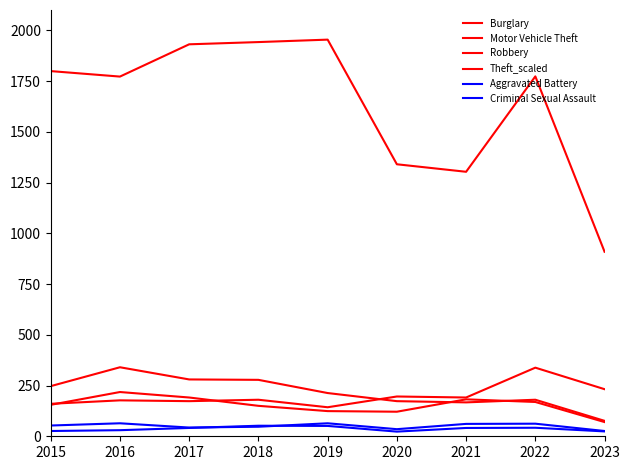

Is this an area chart (filled region under the line)?

No